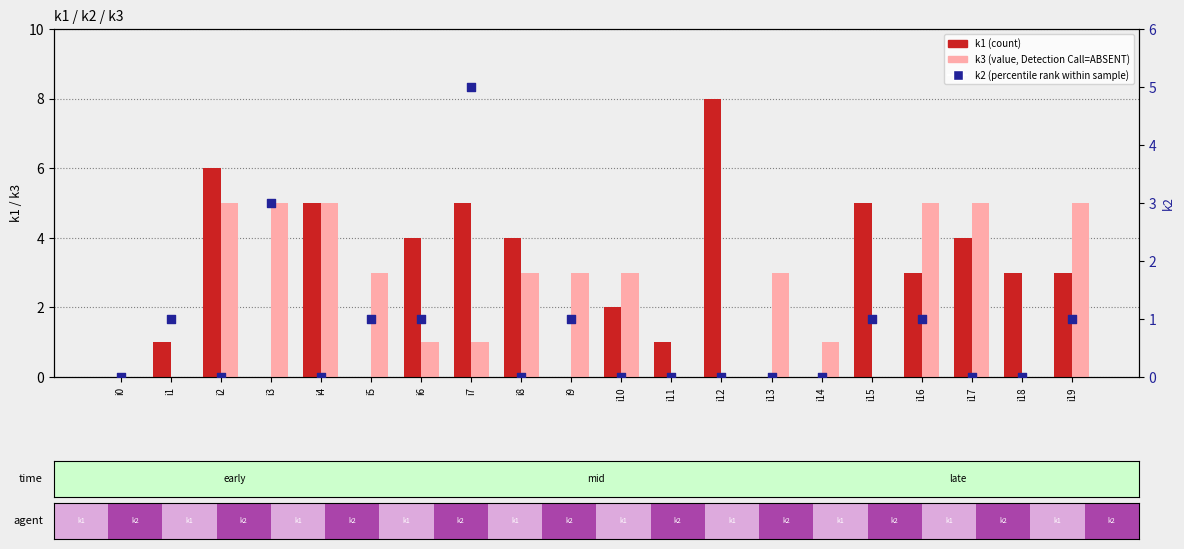

Which series has the largest total across all categories?

k1 (count)